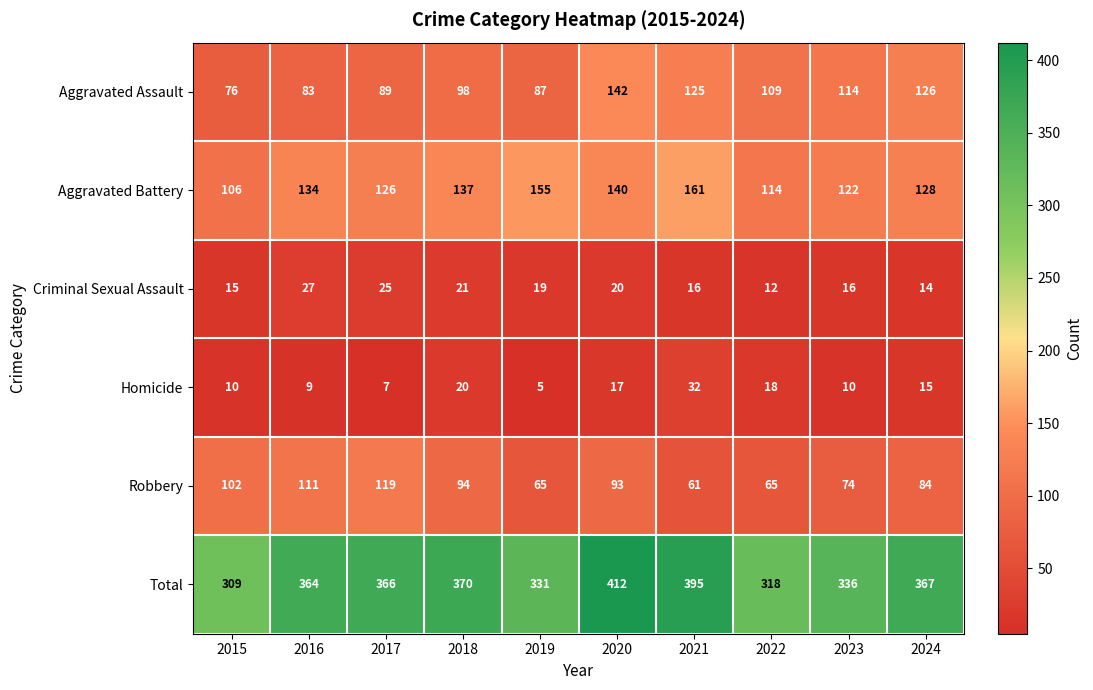

Which series has the largest range (max minus min)?

Total